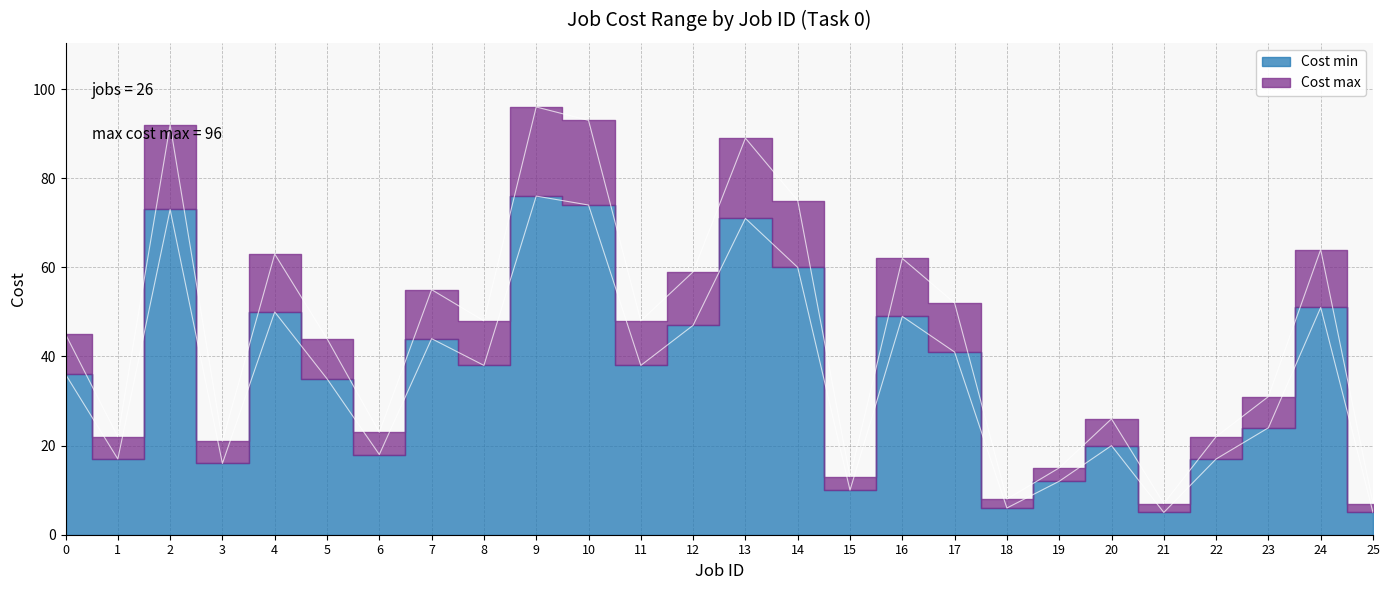

True or false: Cost min and Cost max intersect in this chart.

False